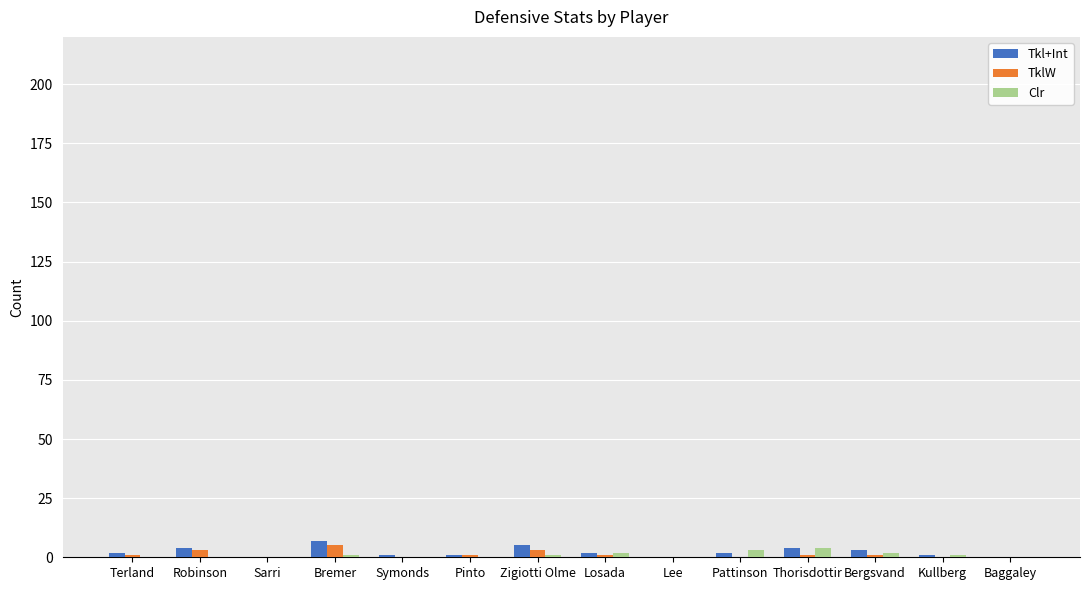

What is the sum of all TklW values?

16